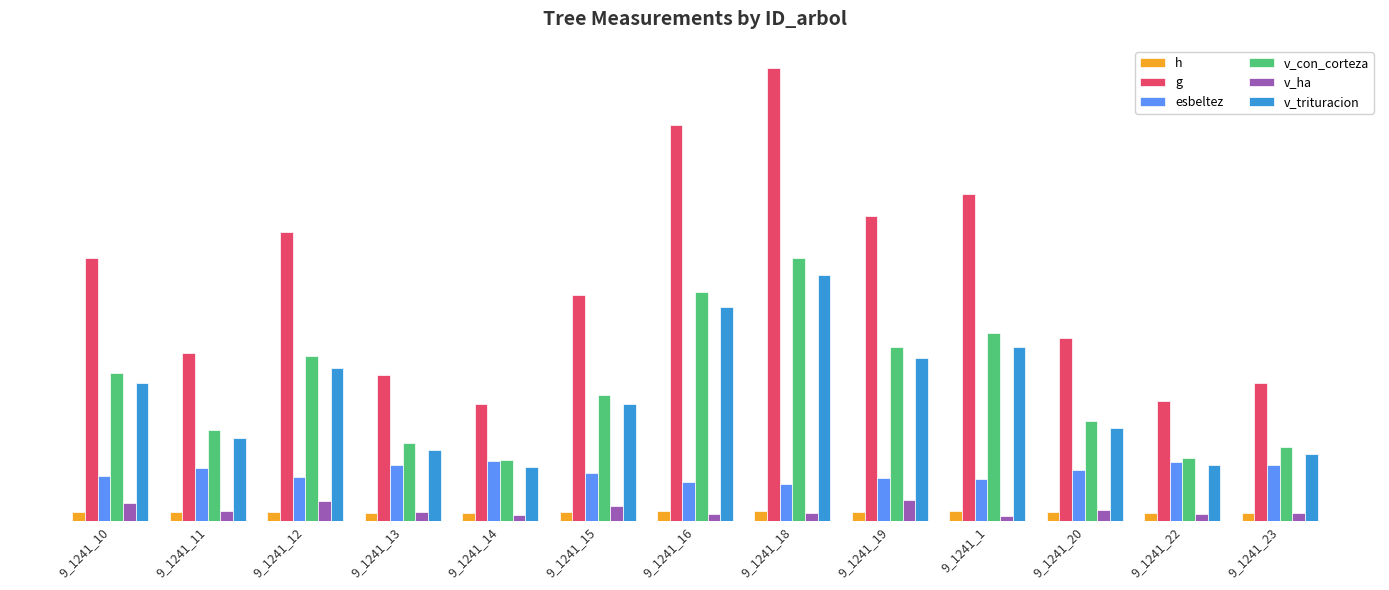

What are all the series names shown in the legend?

h, g, esbeltez, v_con_corteza, v_ha, v_trituracion